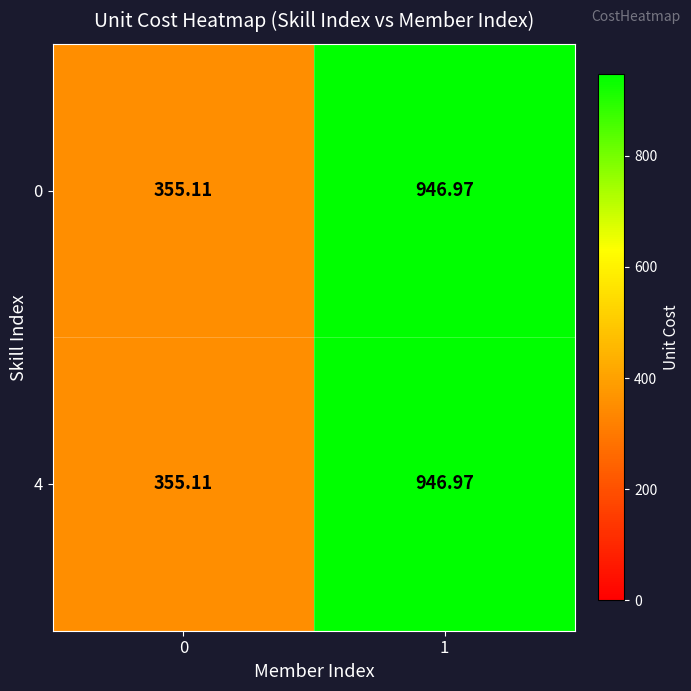

What is the minimum value shown in the chart?

355.1